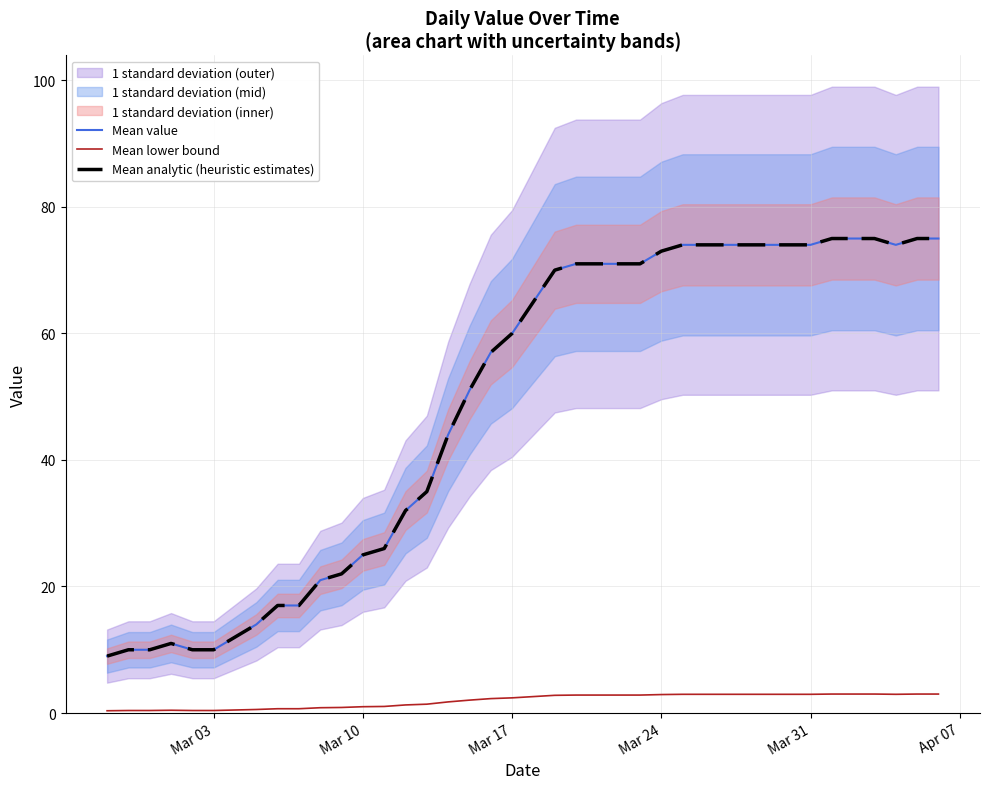

Which series has the largest range (max minus min)?

Mean value